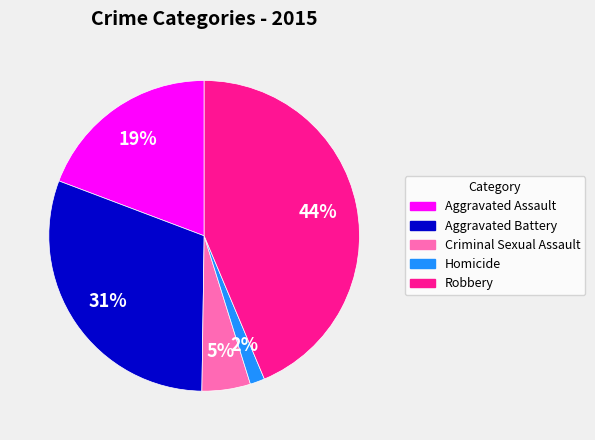

What is the ratio of the value at Criminal Sexual Assault to the value at Aggravated Battery?

0.2